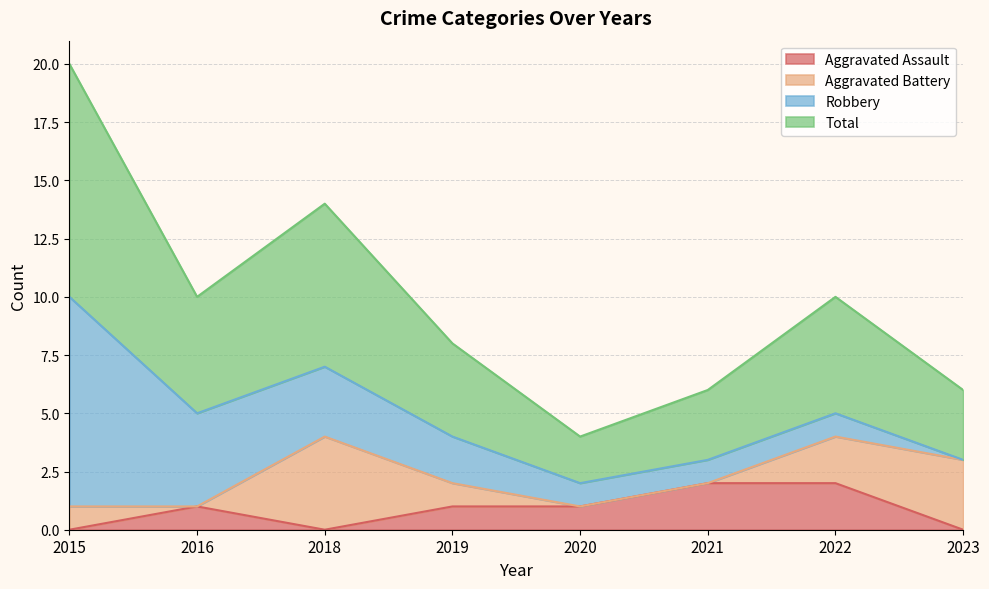

True or false: Aggravated Assault has more than 0 points higher than both neighbors.

True